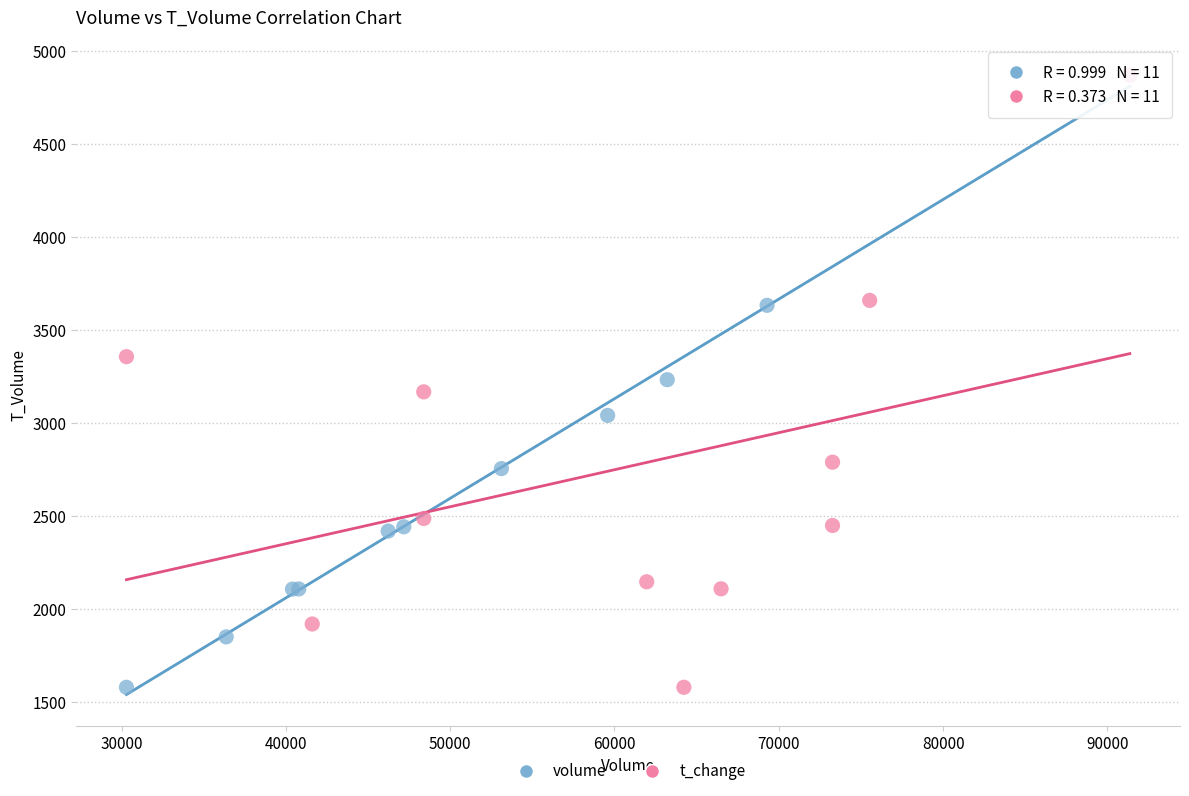

What are all the series names shown in the legend?

volume, t_change